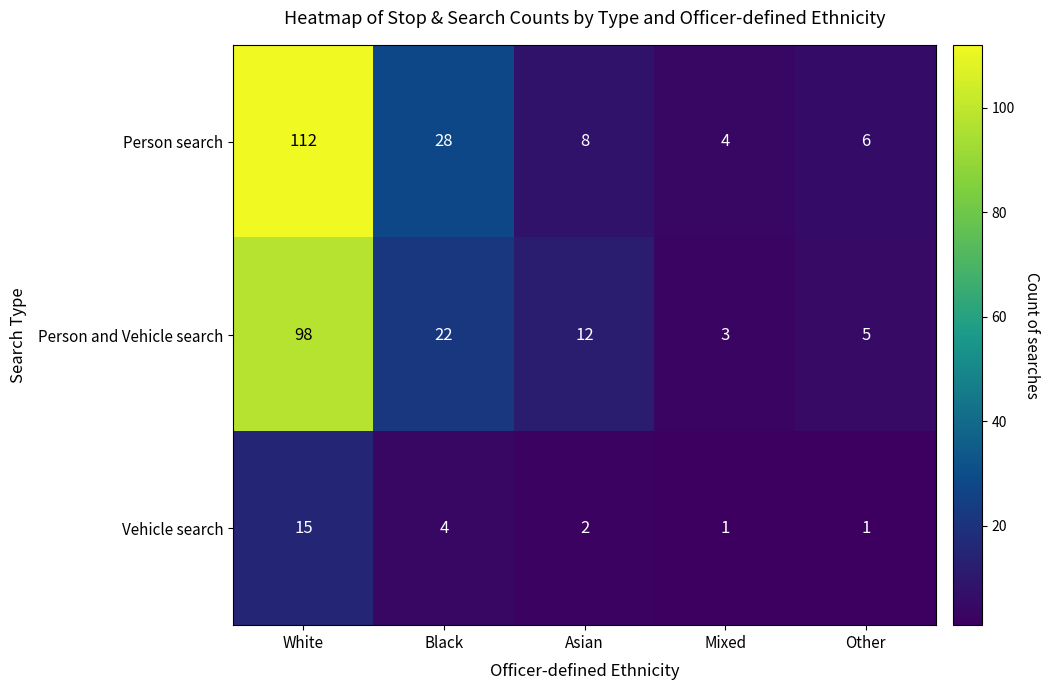

What is the difference between the second highest and second lowest values in the Vehicle search series?

3